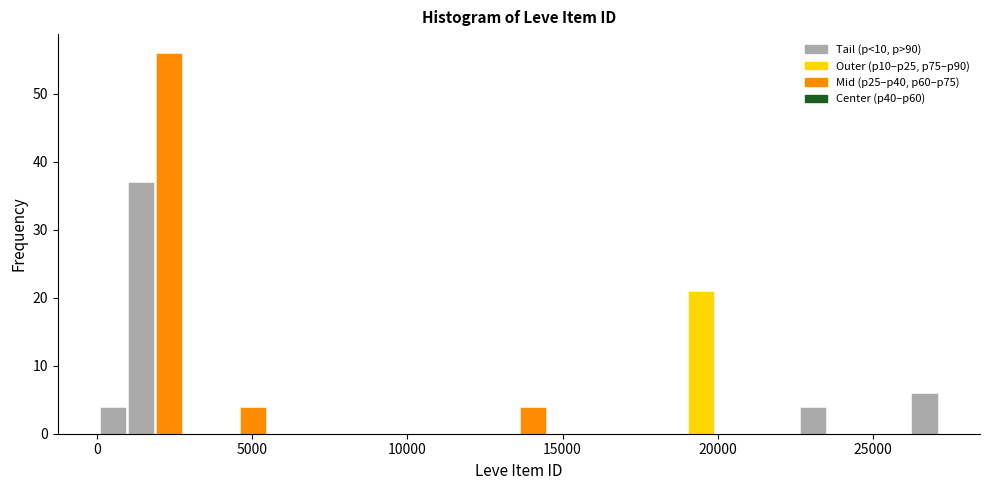

Around what value on the x-axis is the tallest bar? Give the approximate position of its centre, as read against the axis.

2500